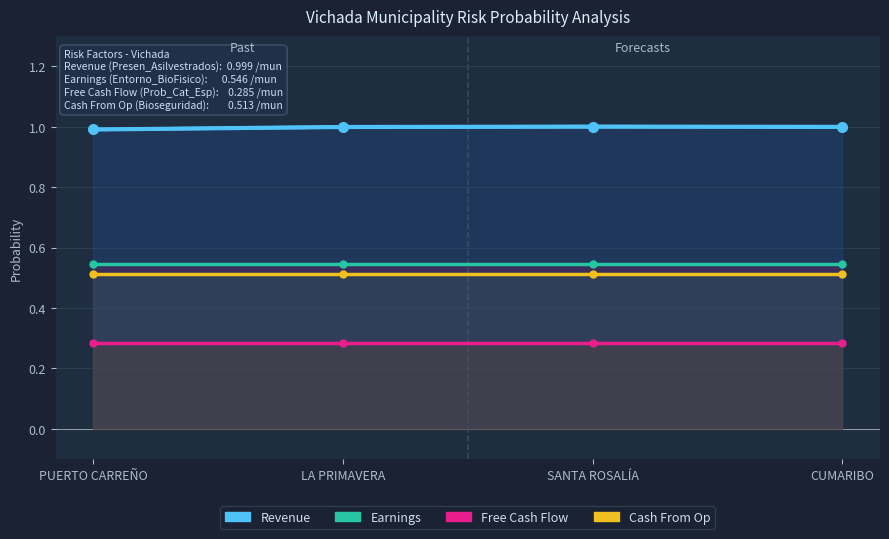

Rank the categories by Revenue value from lowest to highest.

PUERTO CARREÑO, LA PRIMAVERA, CUMARIBO, SANTA ROSALÍA